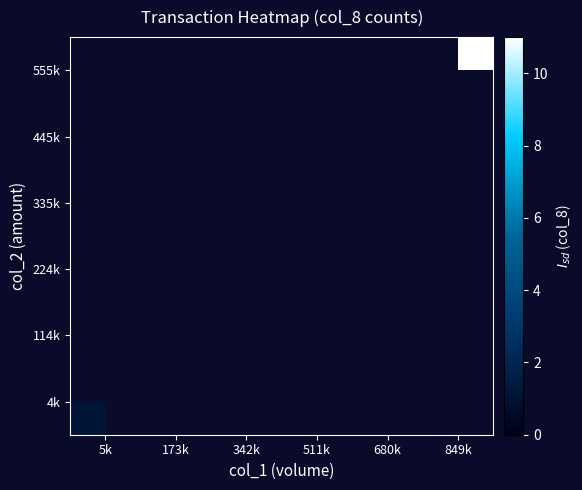

At how many categories does at least one series exceed 3?

3